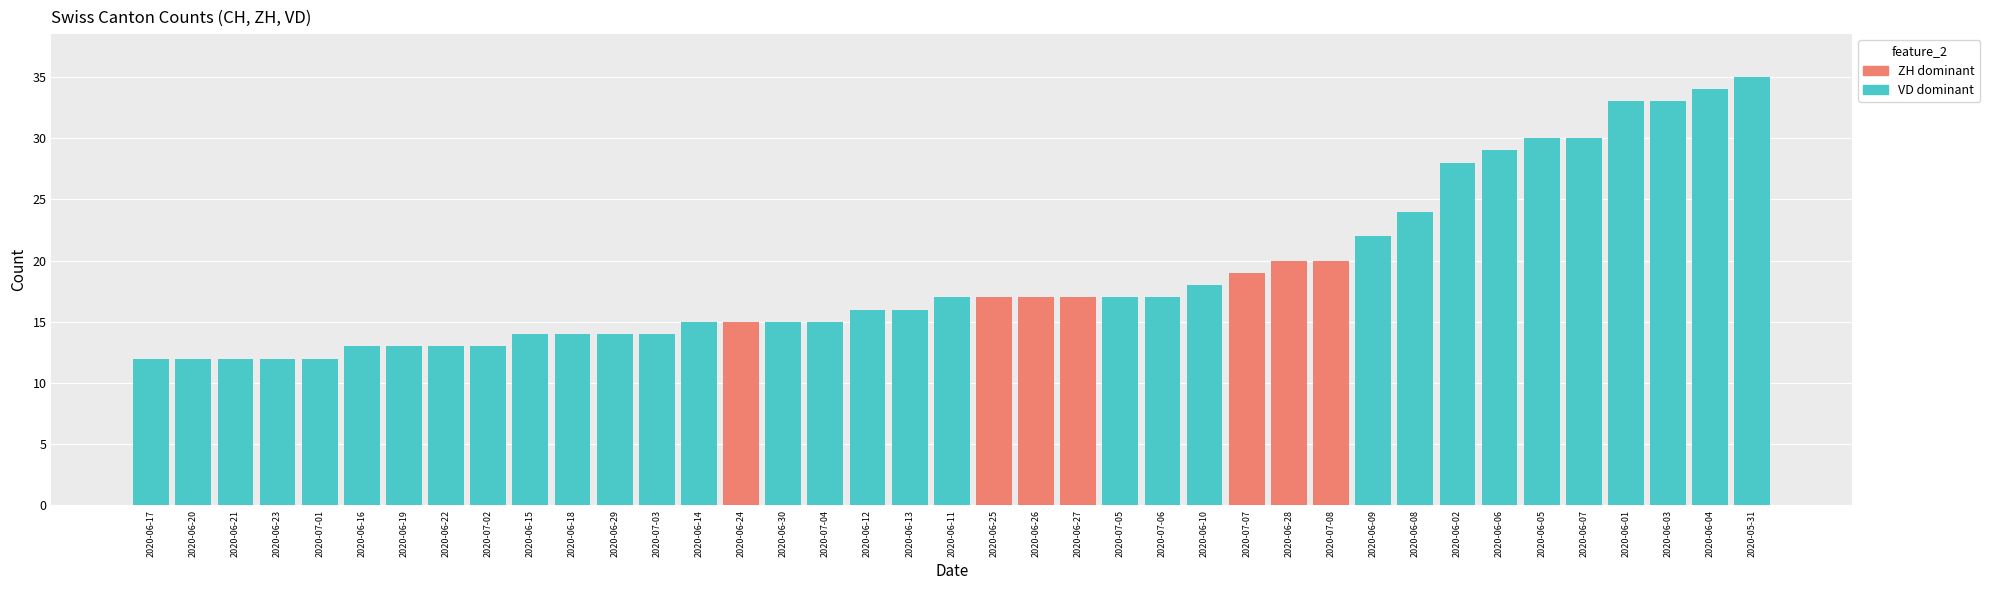

How many categories are shown in the chart?

39